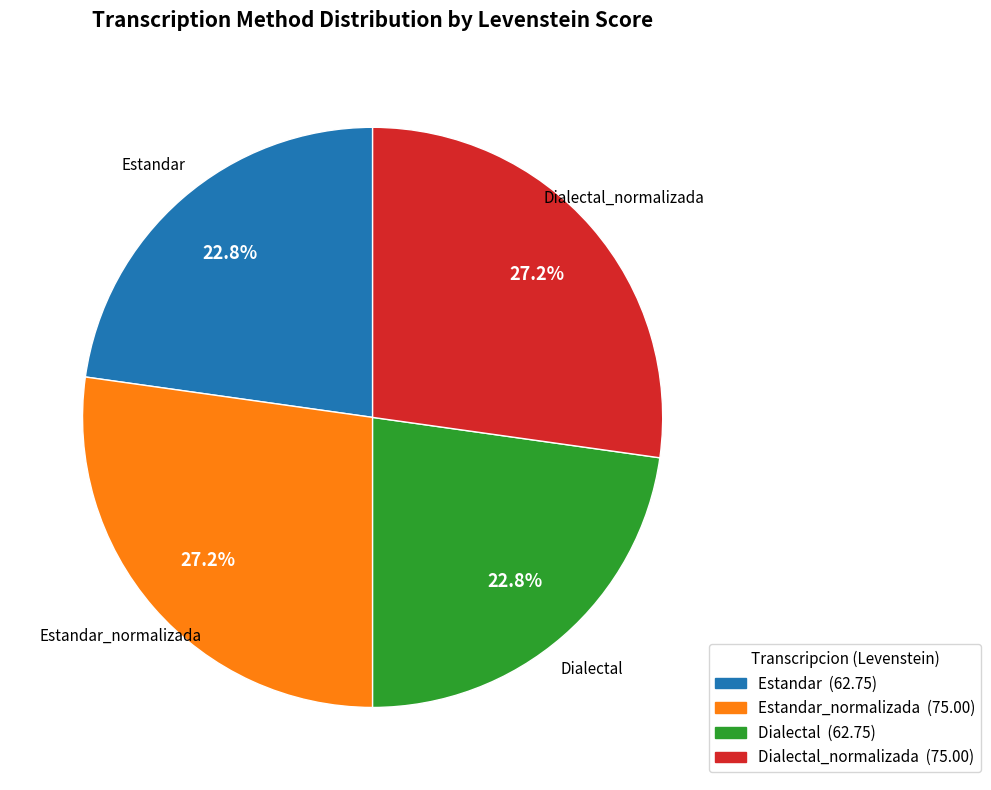

Does any single category account for the majority?

No